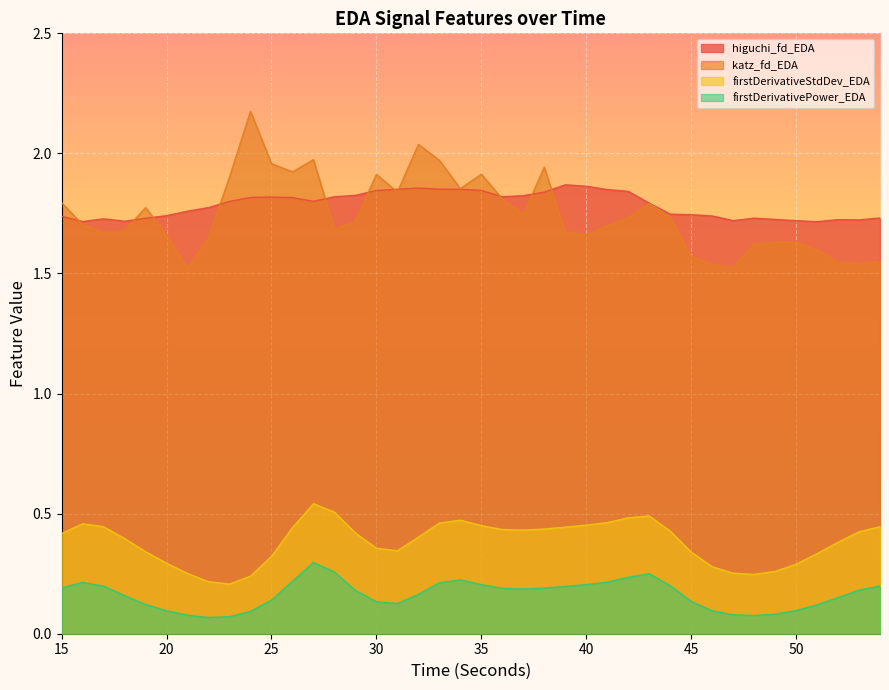

Which category has the lowest value across all series?

22